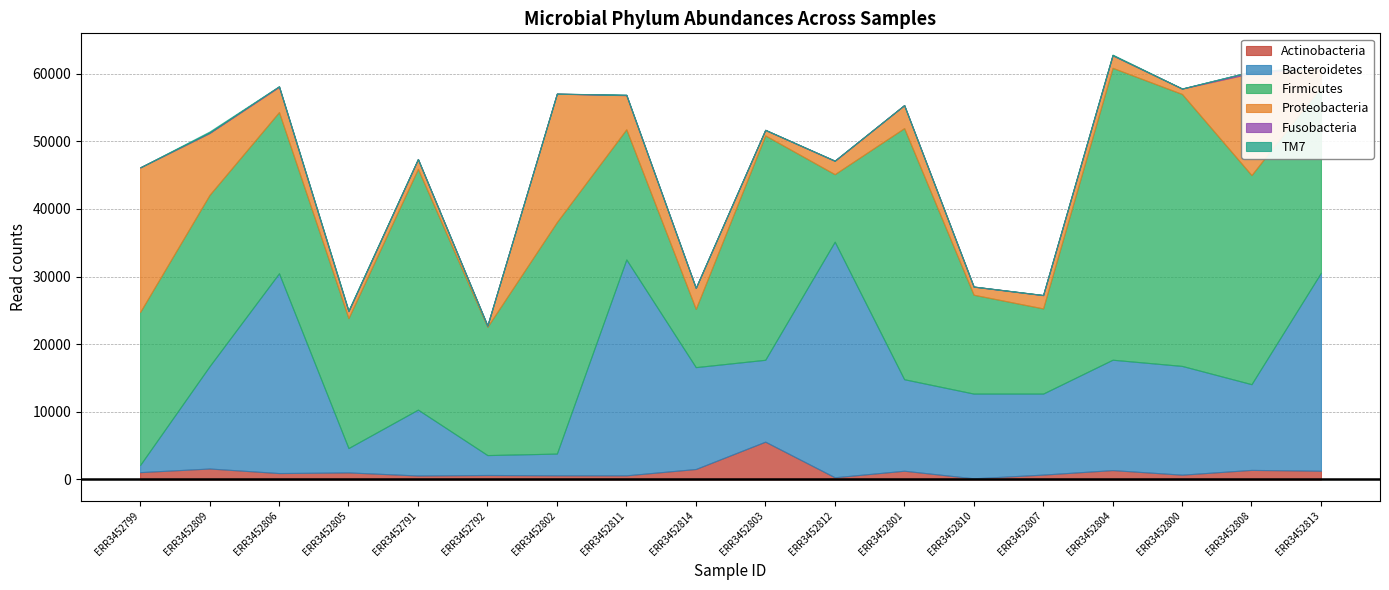

Reading left to right, what are all the values shown in this chart?

Actinobacteria: ERR3452799=1081	ERR3452809=1617	ERR3452806=945	ERR3452805=1040	ERR3452791=585	ERR3452792=661	ERR3452802=615	ERR3452811=609	ERR3452814=1545	ERR3452803=5587	ERR3452812=323	ERR3452801=1288	ERR3452810=171	ERR3452807=717	ERR3452804=1383	ERR3452800=707	ERR3452808=1412	ERR3452813=1287
Bacteroidetes: ERR3452799=1048	ERR3452809=15130	ERR3452806=29540	ERR3452805=3600	ERR3452791=9741	ERR3452792=2942	ERR3452802=3208	ERR3452811=31922	ERR3452814=15061	ERR3452803=12106	ERR3452812=34829	ERR3452801=13531	ERR3452810=12524	ERR3452807=11977	ERR3452804=16319	ERR3452800=16079	ERR3452808=12674	ERR3452813=29285
Firmicutes: ERR3452799=22622	ERR3452809=25336	ERR3452806=23834	ERR3452805=19202	ERR3452791=35599	ERR3452792=18963	ERR3452802=34237	ERR3452811=19244	ERR3452814=8614	ERR3452803=33171	ERR3452812=9985	ERR3452801=37128	ERR3452810=14617	ERR3452807=12595	ERR3452804=43158	ERR3452800=40206	ERR3452808=30914	ERR3452813=27492
Proteobacteria: ERR3452799=21379	ERR3452809=9143	ERR3452806=3723	ERR3452805=1044	ERR3452791=1435	ERR3452792=181	ERR3452802=18976	ERR3452811=5039	ERR3452814=3083	ERR3452803=817	ERR3452812=1962	ERR3452801=3396	ERR3452810=1190	ERR3452807=1954	ERR3452804=1857	ERR3452800=799	ERR3452808=15070	ERR3452813=2845
Fusobacteria: ERR3452799=2	ERR3452809=39	ERR3452806=83	ERR3452805=4	ERR3452791=10	ERR3452792=1	ERR3452802=1	ERR3452811=58	ERR3452814=30	ERR3452803=0	ERR3452812=38	ERR3452801=0	ERR3452810=19	ERR3452807=26	ERR3452804=2	ERR3452800=0	ERR3452808=256	ERR3452813=11
TM7: ERR3452799=2	ERR3452809=180	ERR3452806=13	ERR3452805=108	ERR3452791=16	ERR3452792=8	ERR3452802=8	ERR3452811=6	ERR3452814=2	ERR3452803=22	ERR3452812=0	ERR3452801=12	ERR3452810=5	ERR3452807=0	ERR3452804=99	ERR3452800=14	ERR3452808=3	ERR3452813=0